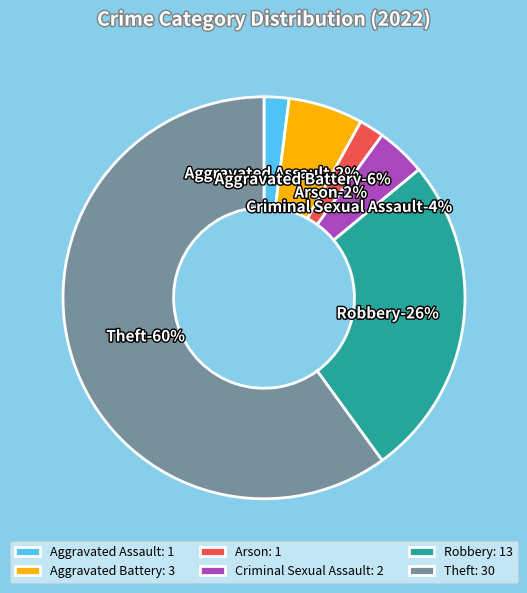

True or false: Aggravated Assault accounts for 2% of the total.

True